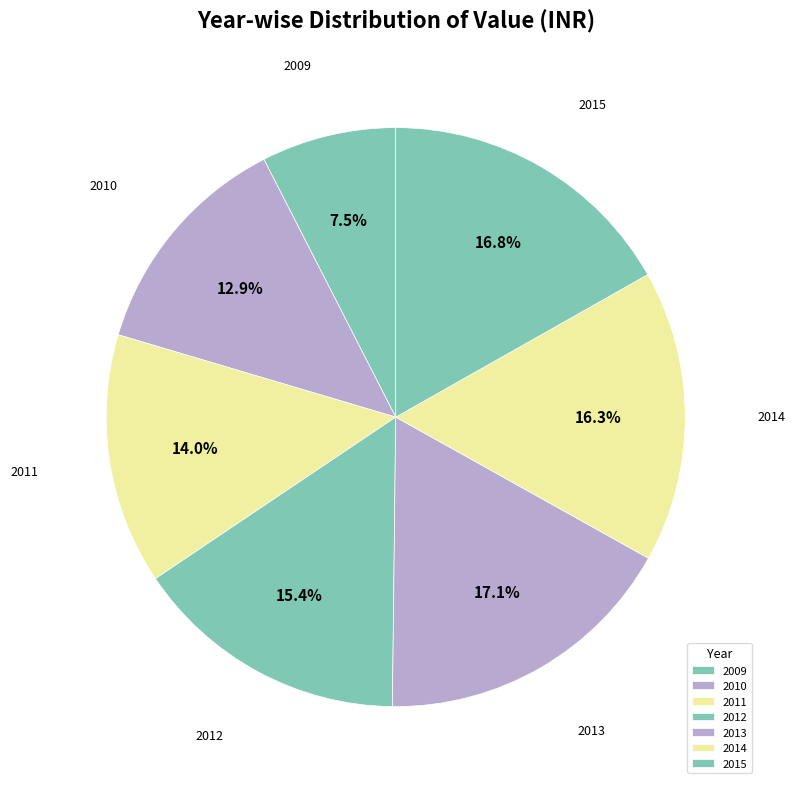

What percentage is the 2012 slice, to the nearest percent?

15%